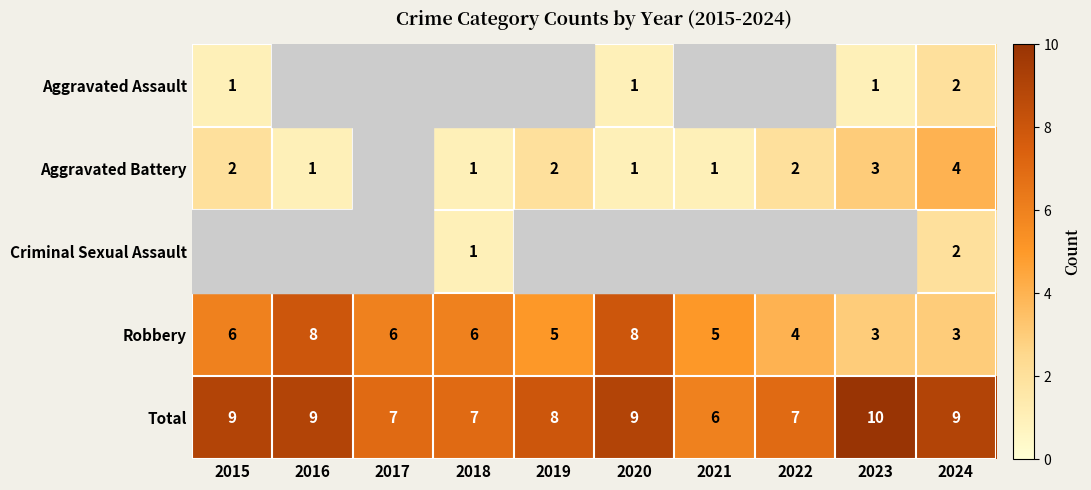

What is the average value of the Total series?

8